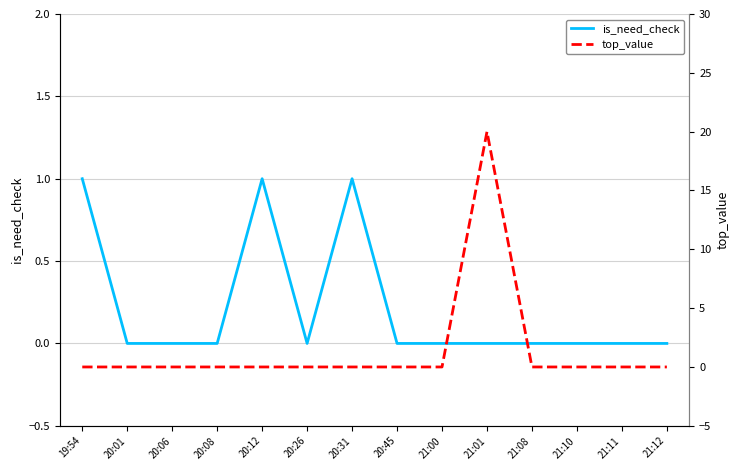

What is the sum of the top_value values at 20:26 and 21:01?

20